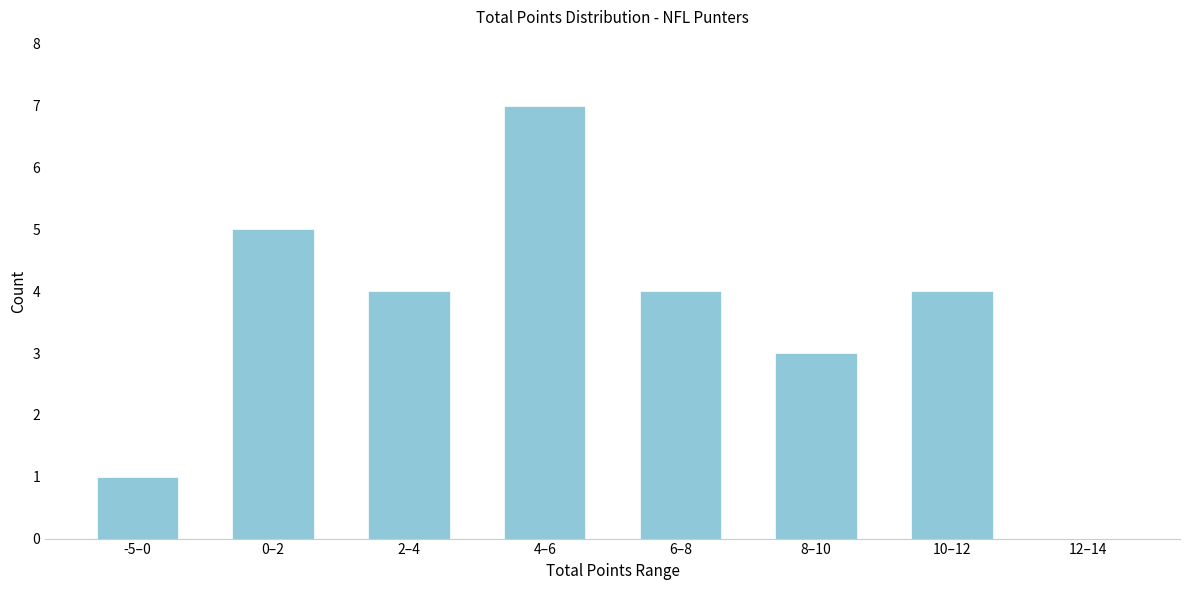

Reading left to right, list all the values displayed in this chart.

-5–0=1	0–2=5	2–4=4	4–6=7	6–8=4	8–10=3	10–12=4	12–14=0